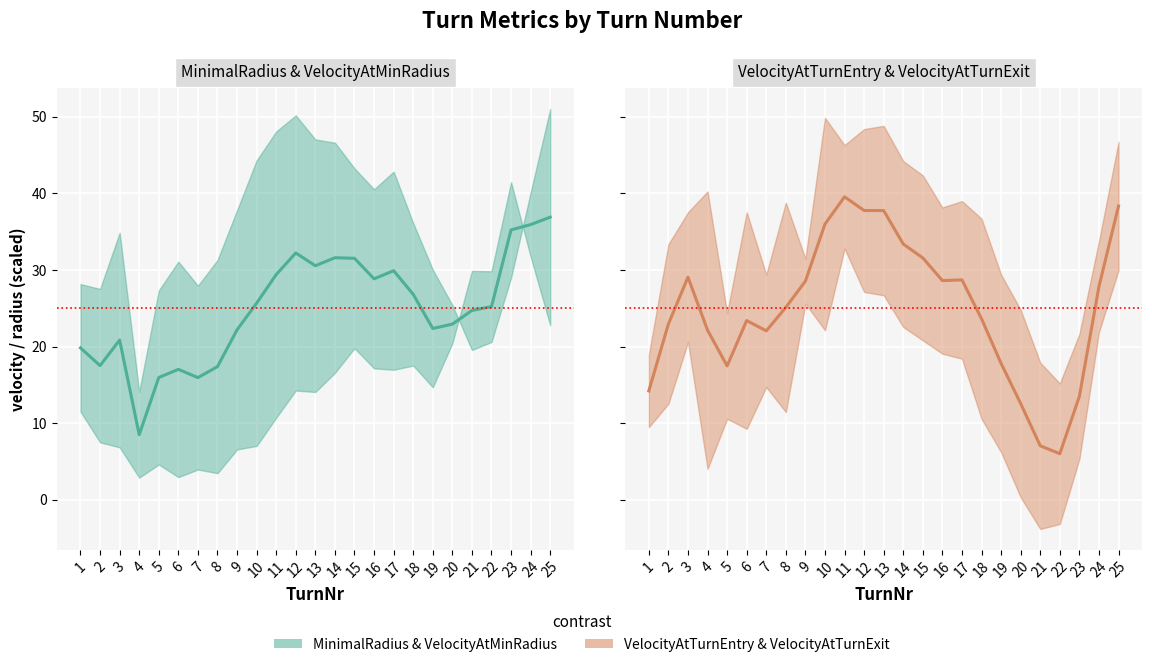

List the labels in order of VelocityAtTurnEntry value, largest first.

11, 25, 12, 13, 10, 14, 15, 3, 17, 16, 9, 24, 8, 18, 6, 2, 4, 7, 19, 5, 1, 23, 20, 21, 22